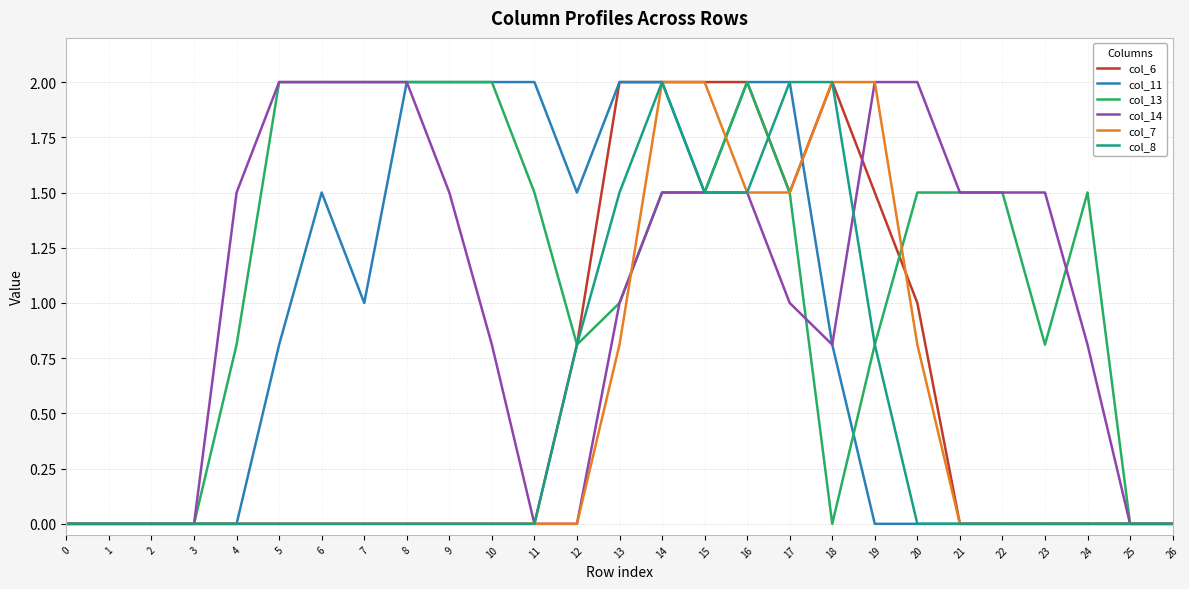

Reading right to left, extract all data points from this chart.

col_6: 0.0	0.0	0.0	0.0	0.0	0.0	1.0	1.5	2.0	1.5	2.0	2.0	2.0	2.0	0.8	0.0	0.0	0.0	0.0	0.0	0.0	0.0	0.0	0.0	0.0	0.0	0.0
col_11: 0.0	0.0	0.0	0.0	0.0	0.0	0.0	0.0	0.8	2.0	2.0	1.5	2.0	2.0	1.5	2.0	2.0	2.0	2.0	1.0	1.5	0.8	0.0	0.0	0.0	0.0	0.0
col_13: 0.0	0.0	1.5	0.8	1.5	1.5	1.5	0.8	0.0	1.5	2.0	1.5	1.5	1.0	0.8	1.5	2.0	2.0	2.0	2.0	2.0	2.0	0.8	0.0	0.0	0.0	0.0
col_14: 0.0	0.0	0.8	1.5	1.5	1.5	2.0	2.0	0.8	1.0	1.5	1.5	1.5	1.0	0.0	0.0	0.8	1.5	2.0	2.0	2.0	2.0	1.5	0.0	0.0	0.0	0.0
col_7: 0.0	0.0	0.0	0.0	0.0	0.0	0.8	2.0	2.0	1.5	1.5	2.0	2.0	0.8	0.0	0.0	0.0	0.0	0.0	0.0	0.0	0.0	0.0	0.0	0.0	0.0	0.0
col_8: 0.0	0.0	0.0	0.0	0.0	0.0	0.0	0.8	2.0	2.0	1.5	1.5	2.0	1.5	0.8	0.0	0.0	0.0	0.0	0.0	0.0	0.0	0.0	0.0	0.0	0.0	0.0